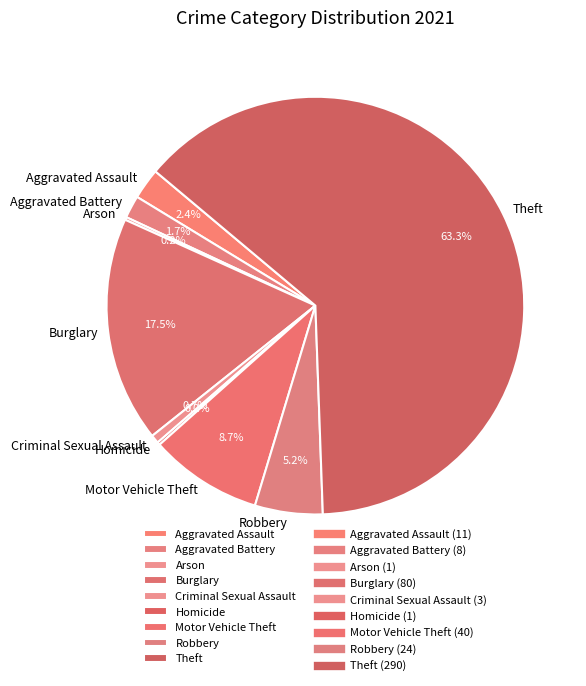

Is there a majority slice in this chart?

Yes